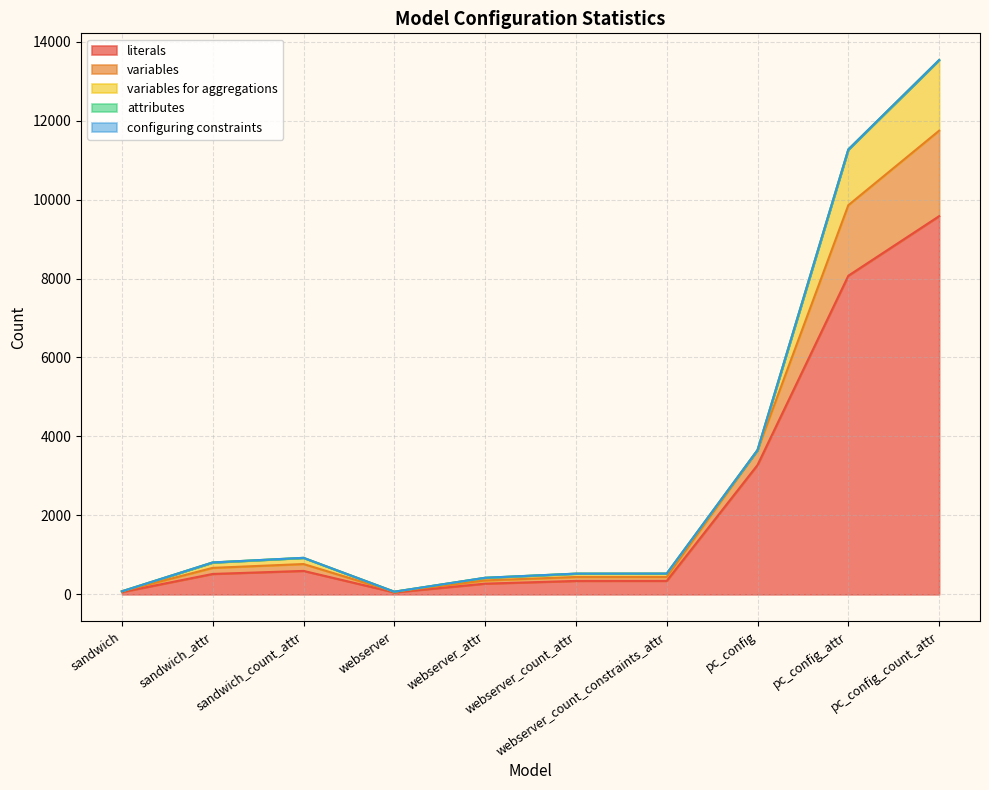

The value of configuring constraints at webserver_count_attr is 0. True or false?

True